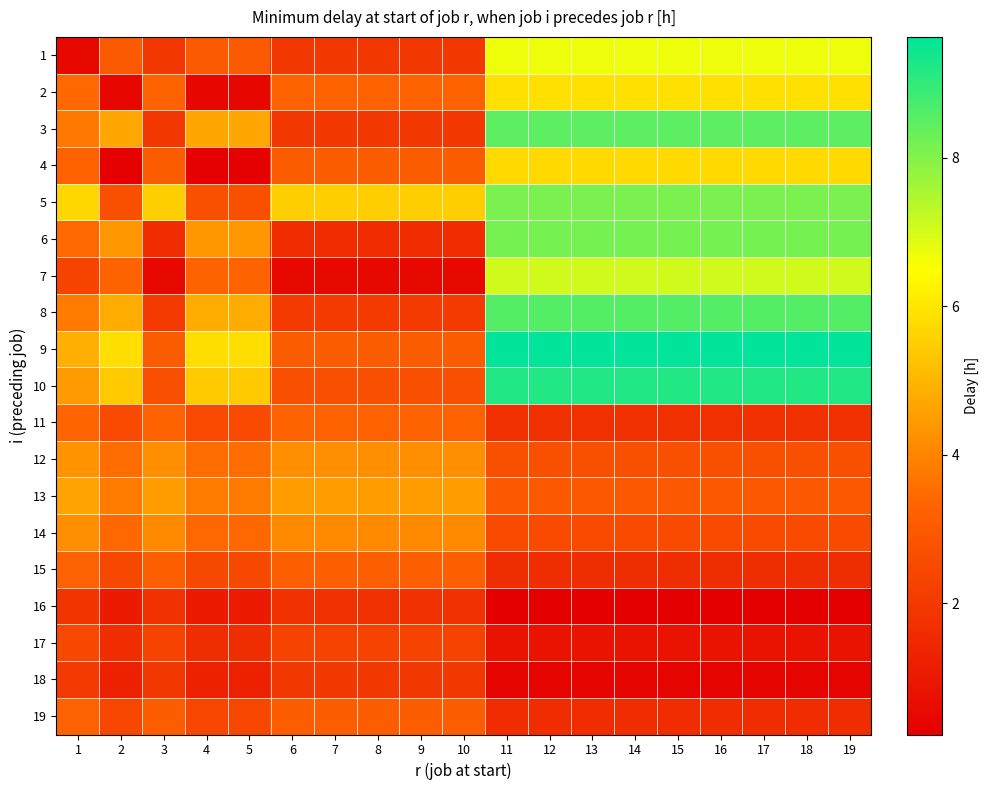

List the series in order of their peak value, lowest first.

16, 18, 17, 19, 15, 11, 14, 12, 13, 4, 2, 1, 7, 5, 6, 3, 8, 10, 9